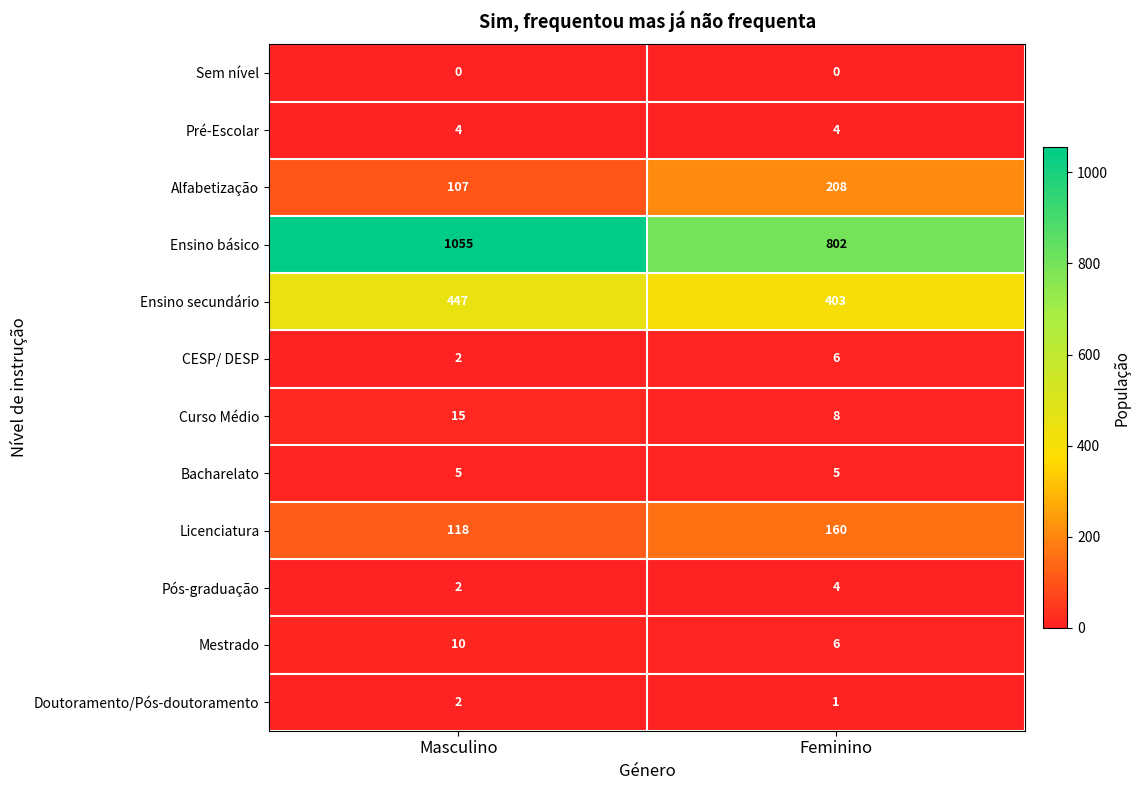

At which category is the sum across all series the highest?

Masculino